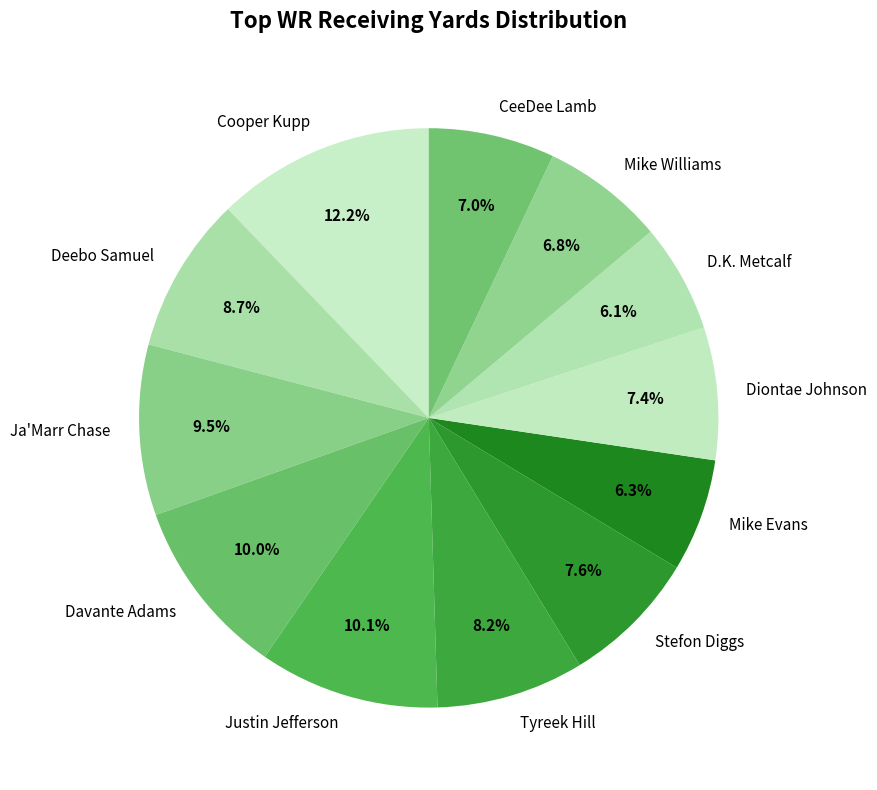

What percentage do Mike Evans and Cooper Kupp together represent?

18.5%